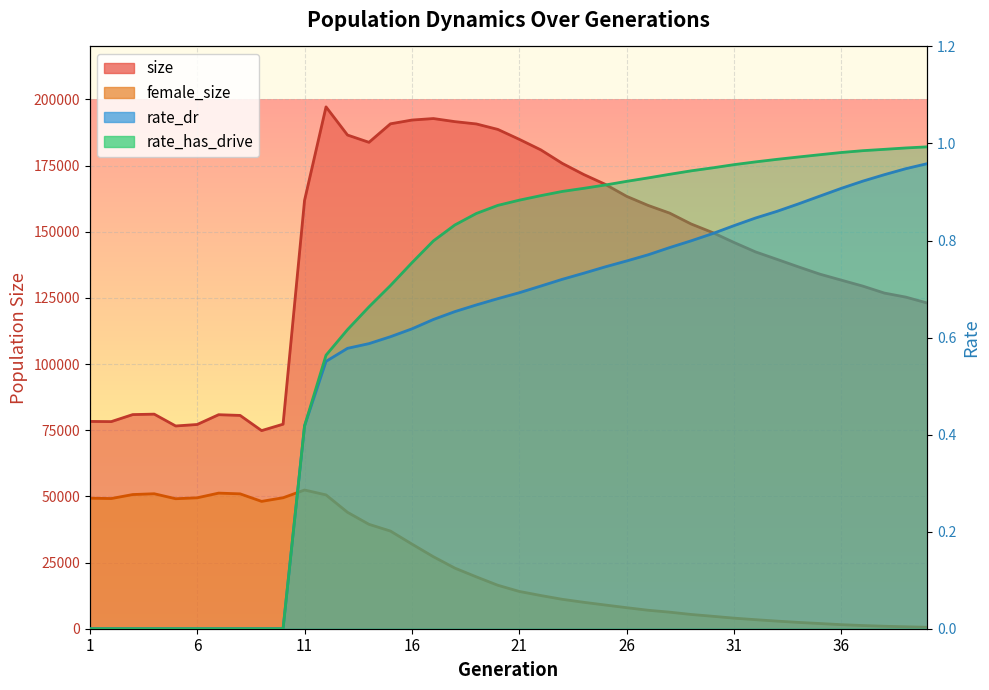

What are all the series names shown in the legend?

size, female_size, rate_dr, rate_has_drive